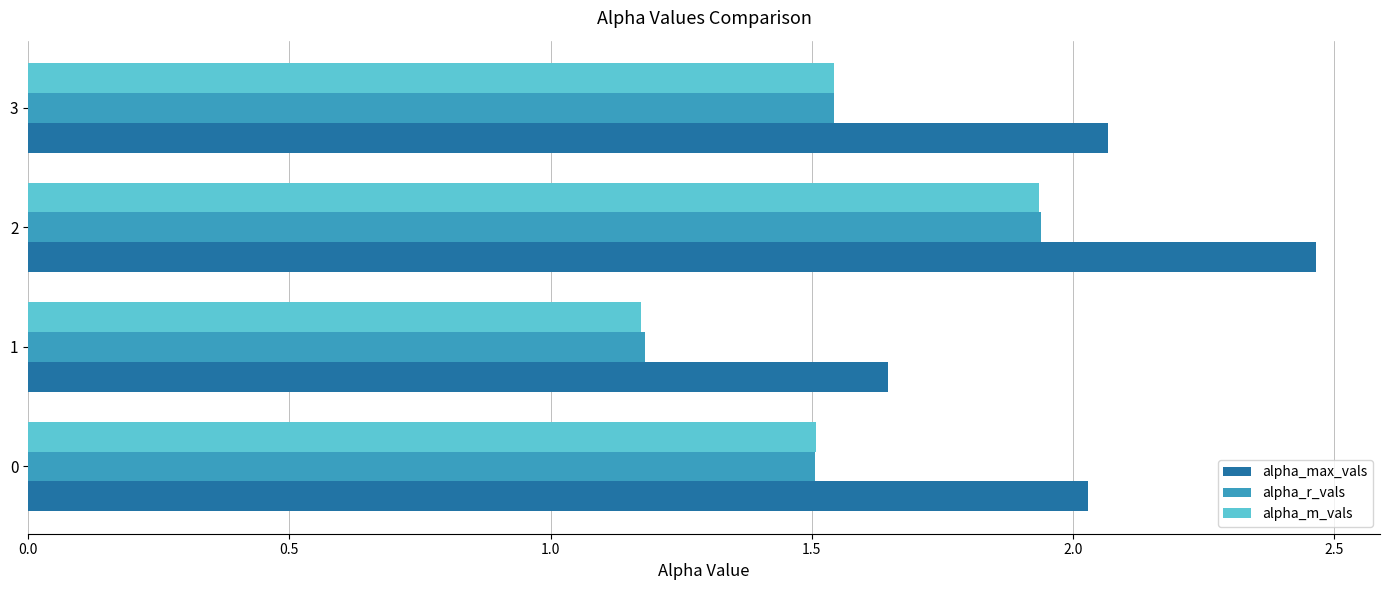

What is the sum of all alpha_r_vals values?

6.2